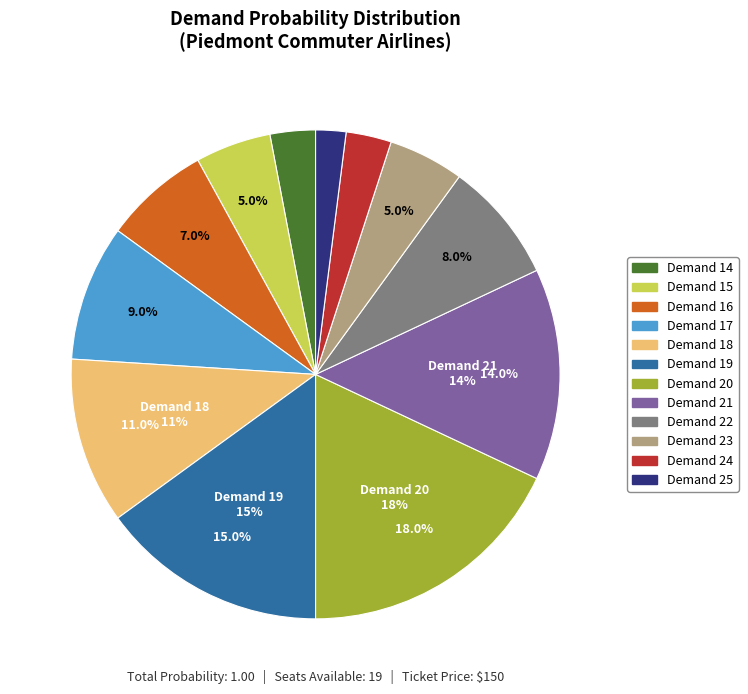

Count the number of slices in the pie.

12